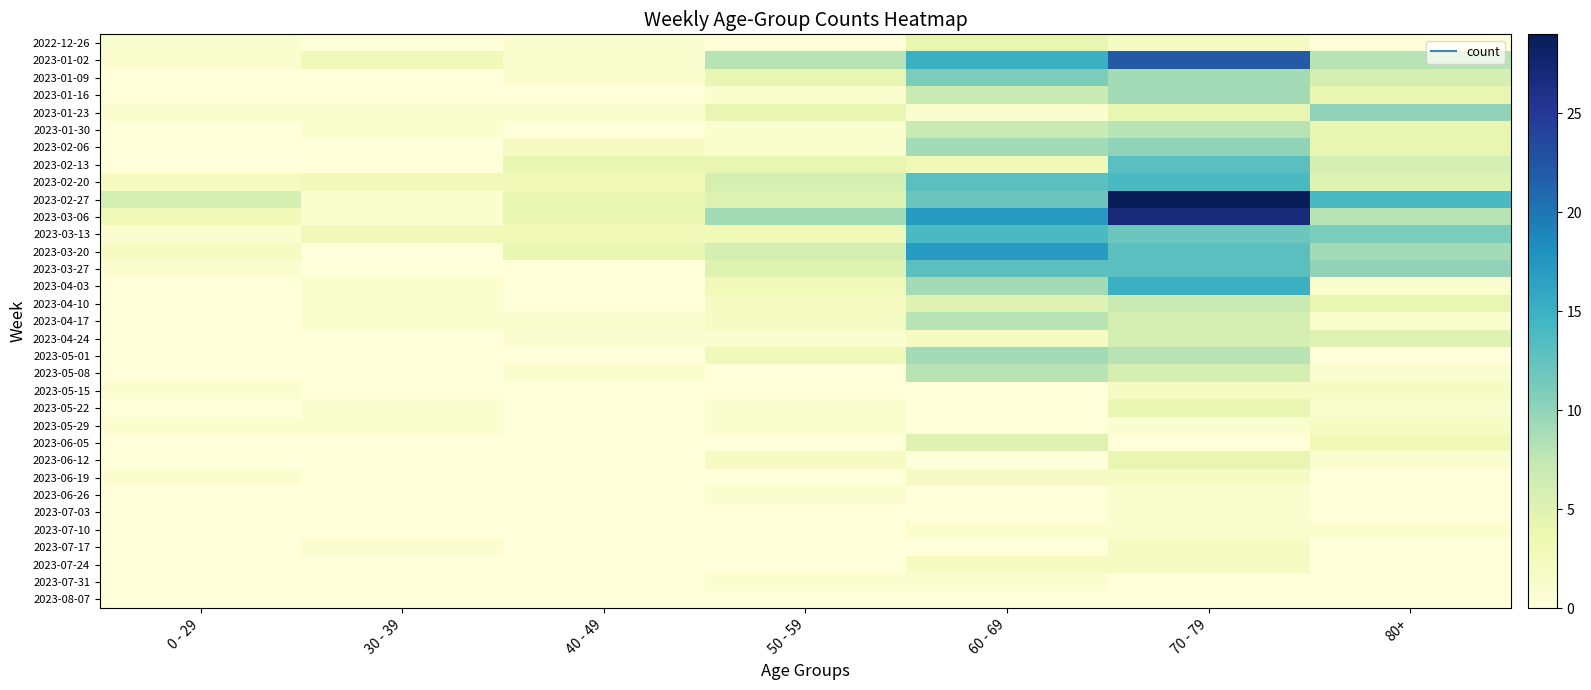

At which category is the sum across all series the highest?

70 - 79